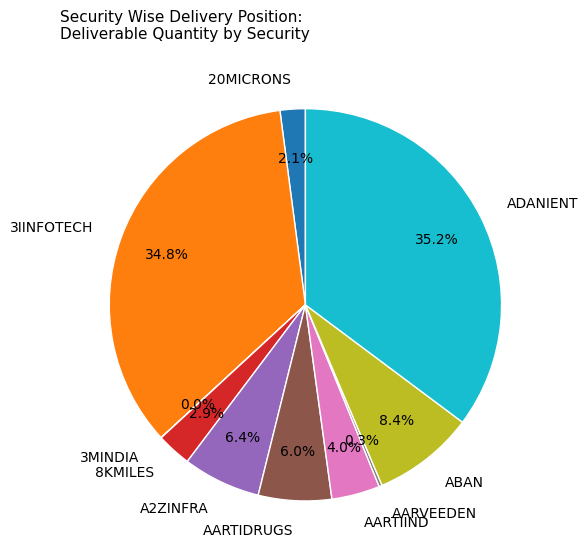

Approximately how many times larger is the value at 8KMILES compared to 20MICRONS?

1.4